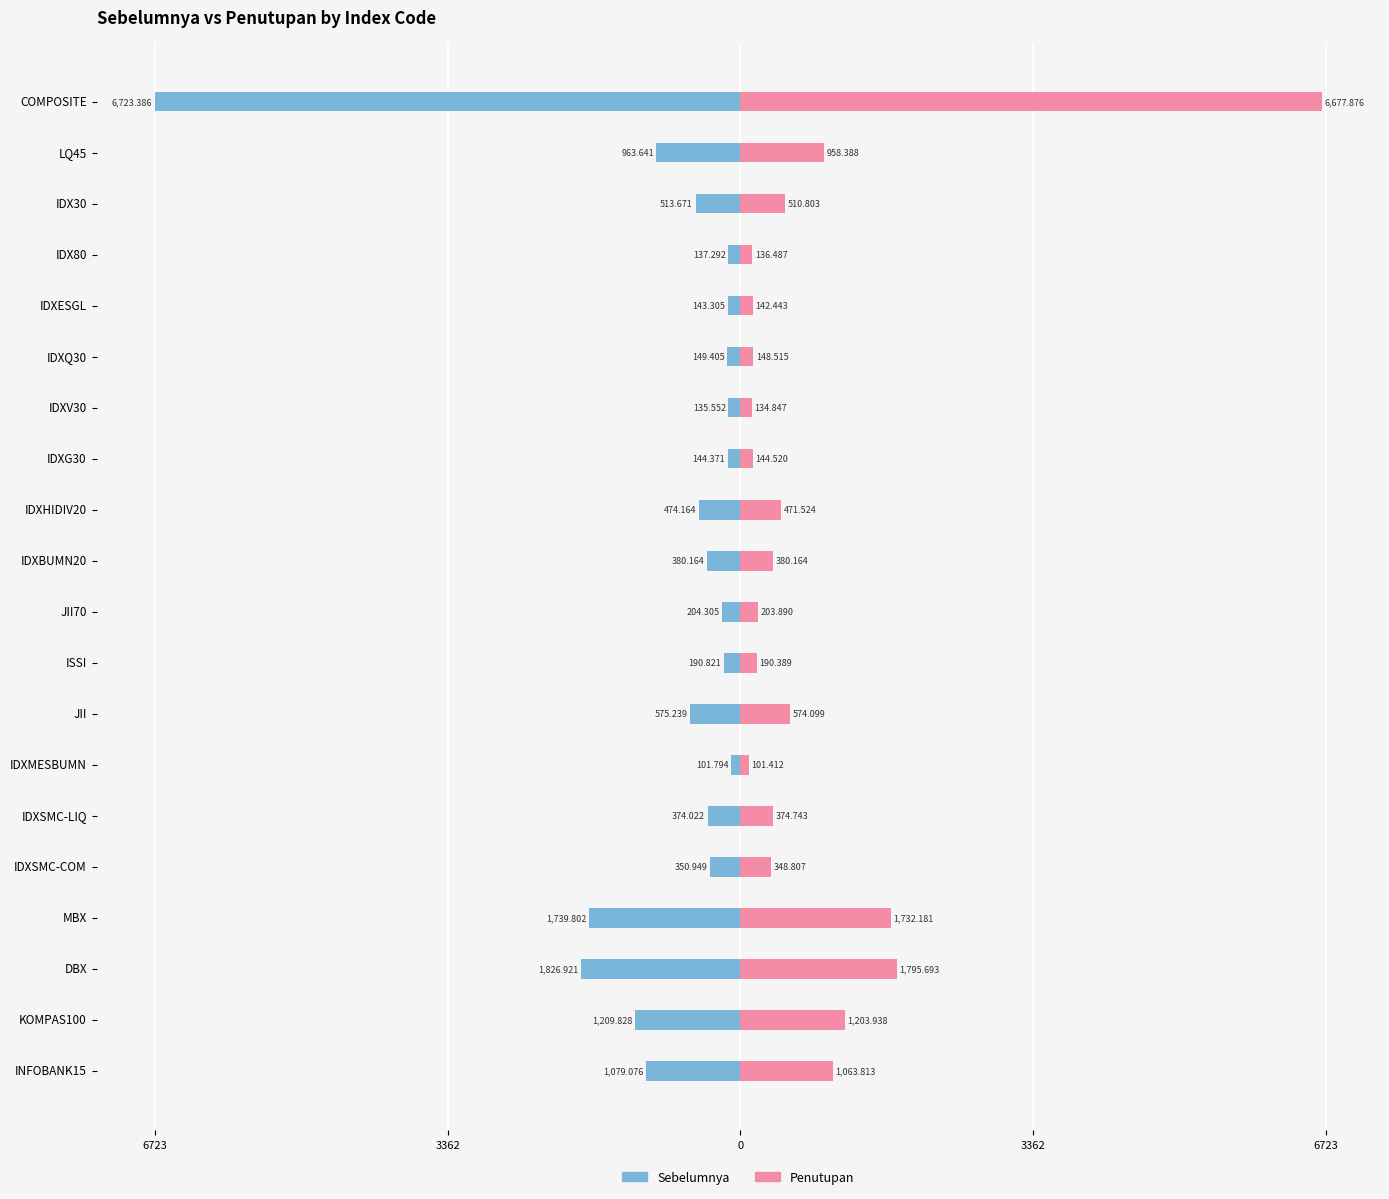

Between JII70 and MBX, which series saw the biggest shift?

Sebelumnya